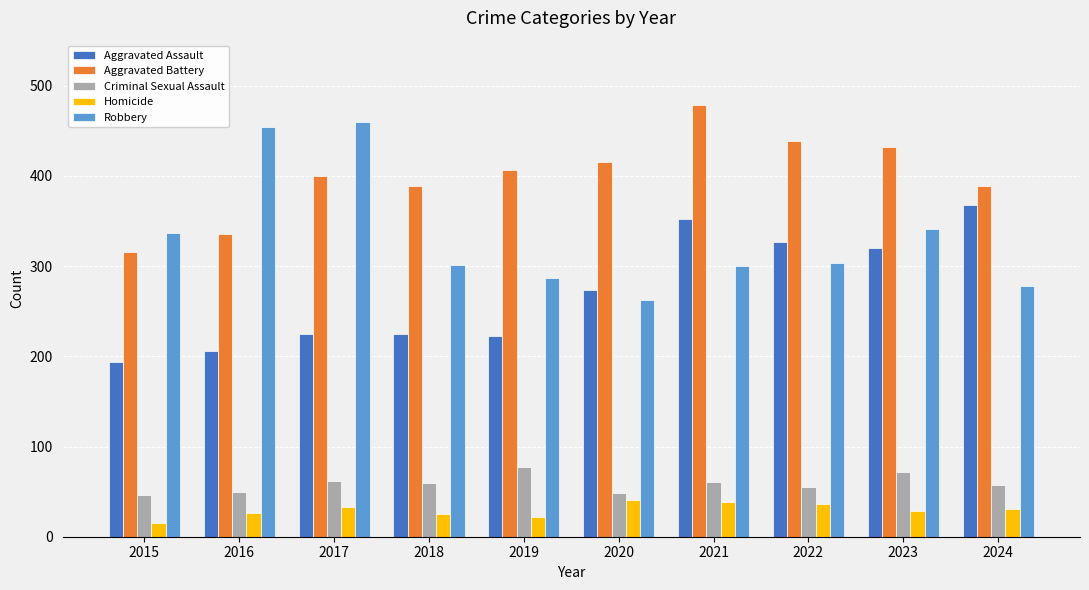

What is the sum of all Criminal Sexual Assault values?

588